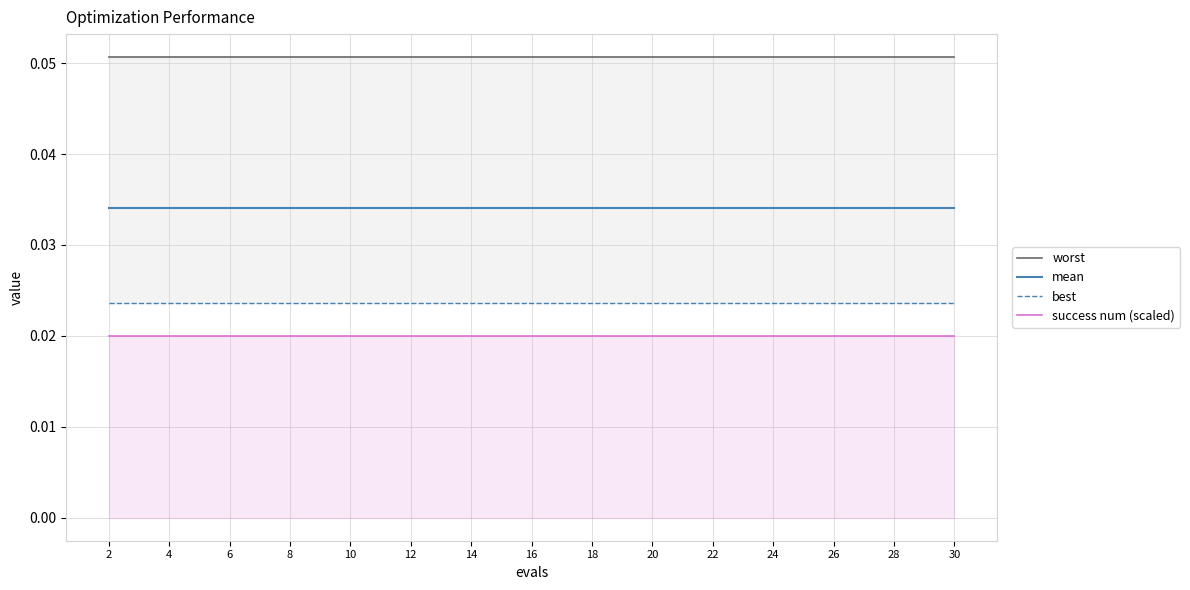

Reading left to right, list all the values displayed in this chart.

worst: 2=0.1	4=0.1	6=0.1	8=0.1	10=0.1	12=0.1	14=0.1	16=0.1	18=0.1	20=0.1	22=0.1	24=0.1	26=0.1	28=0.1	30=0.1
mean: 2=0.0	4=0.0	6=0.0	8=0.0	10=0.0	12=0.0	14=0.0	16=0.0	18=0.0	20=0.0	22=0.0	24=0.0	26=0.0	28=0.0	30=0.0
best: 2=0.0	4=0.0	6=0.0	8=0.0	10=0.0	12=0.0	14=0.0	16=0.0	18=0.0	20=0.0	22=0.0	24=0.0	26=0.0	28=0.0	30=0.0
success num (scaled): 2=0.0	4=0.0	6=0.0	8=0.0	10=0.0	12=0.0	14=0.0	16=0.0	18=0.0	20=0.0	22=0.0	24=0.0	26=0.0	28=0.0	30=0.0